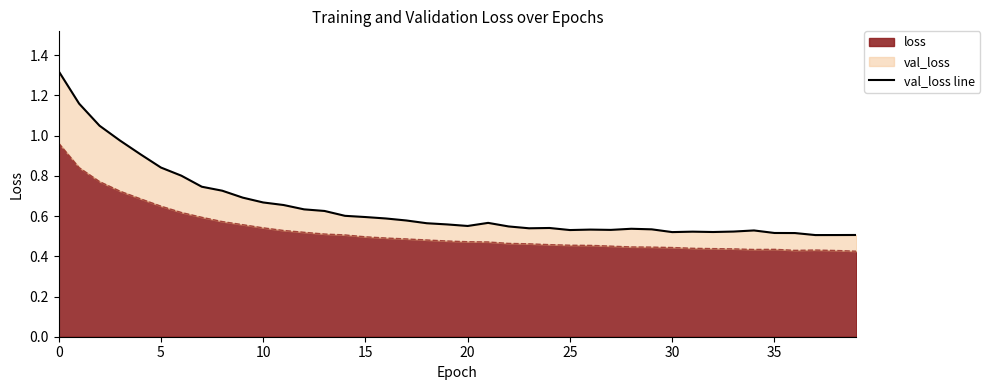

What is the label of the 10th point from the right?

30